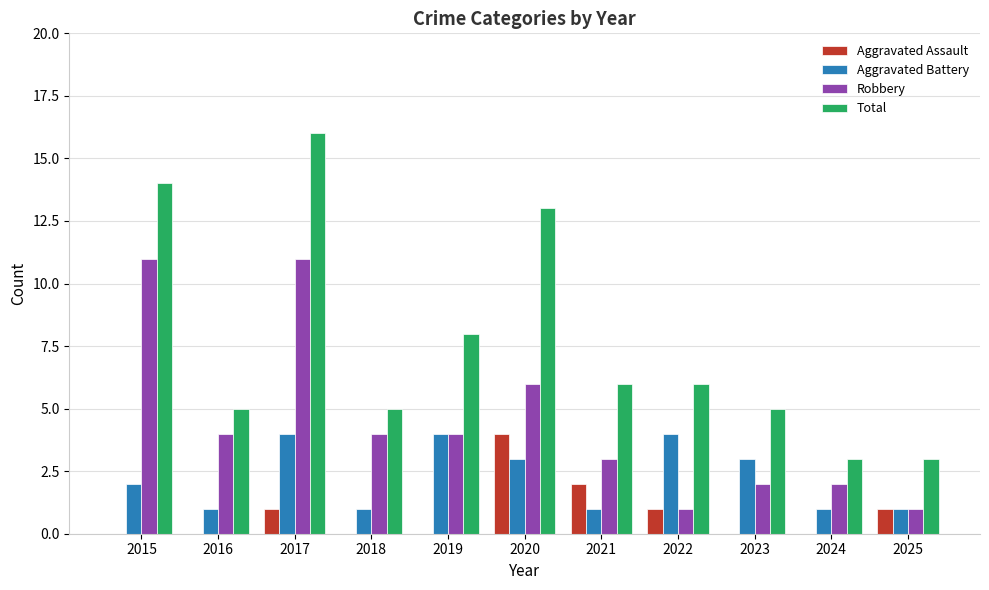

Which category has the highest value across all series?

2017